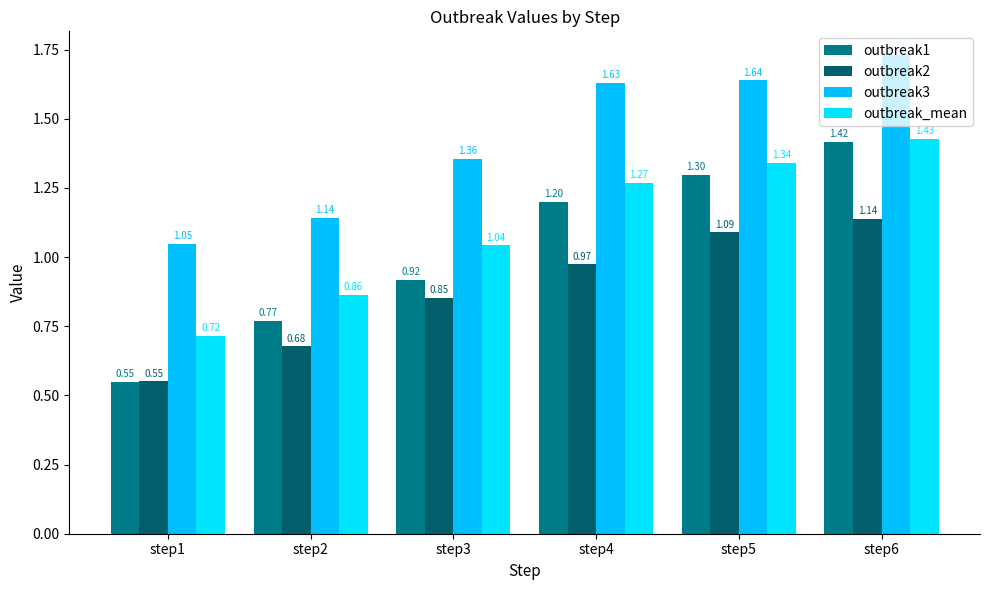

How many values in the outbreak_mean series exceed 1?

4